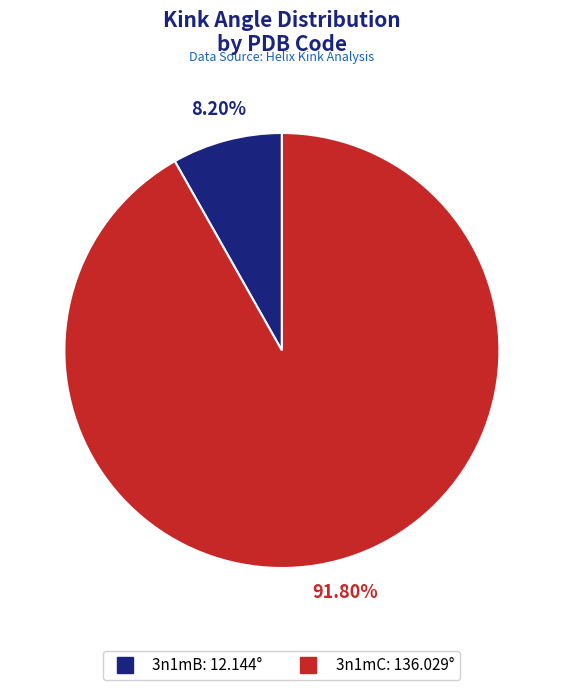

Is there a majority slice in this chart?

Yes